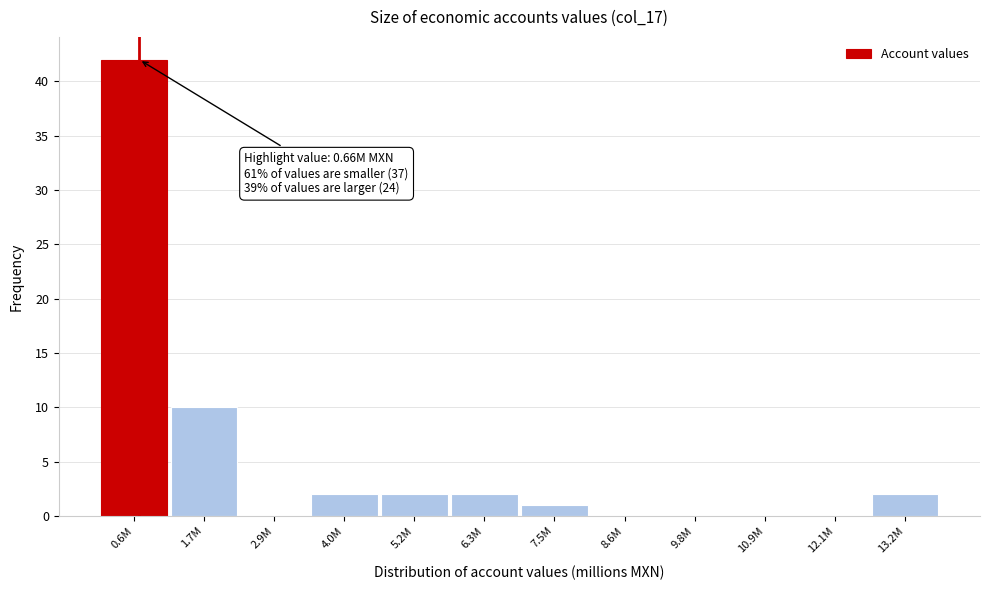

Reading left to right, extract all data points from this chart.

0.6M=42	1.7M=10	2.9M=0	4.0M=2	5.2M=2	6.3M=2	7.5M=1	8.6M=0	9.8M=0	10.9M=0	12.1M=0	13.2M=2